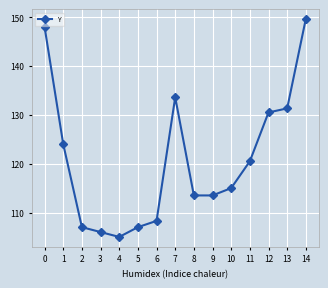

Reading left to right, list all the values displayed in this chart.

0=148.0	1=124.0	2=107.0	3=106.0	4=105.0	5=107.0	6=108.3	7=133.6	8=113.5	9=113.5	10=115.0	11=120.5	12=130.5	13=131.3	14=149.7